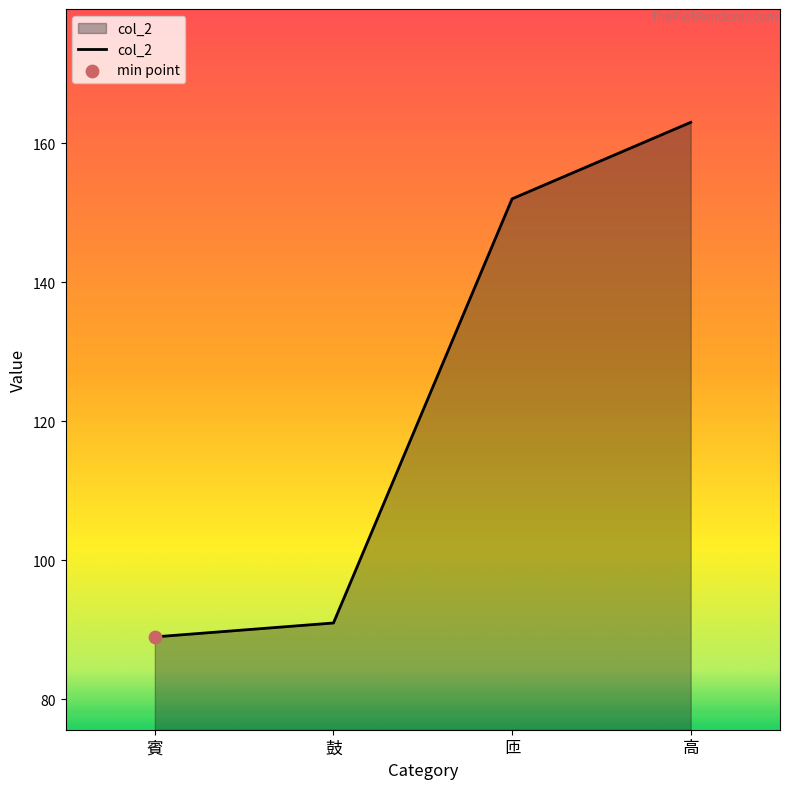

What is the ratio of the value at 賓 to the value at 匝?

0.6